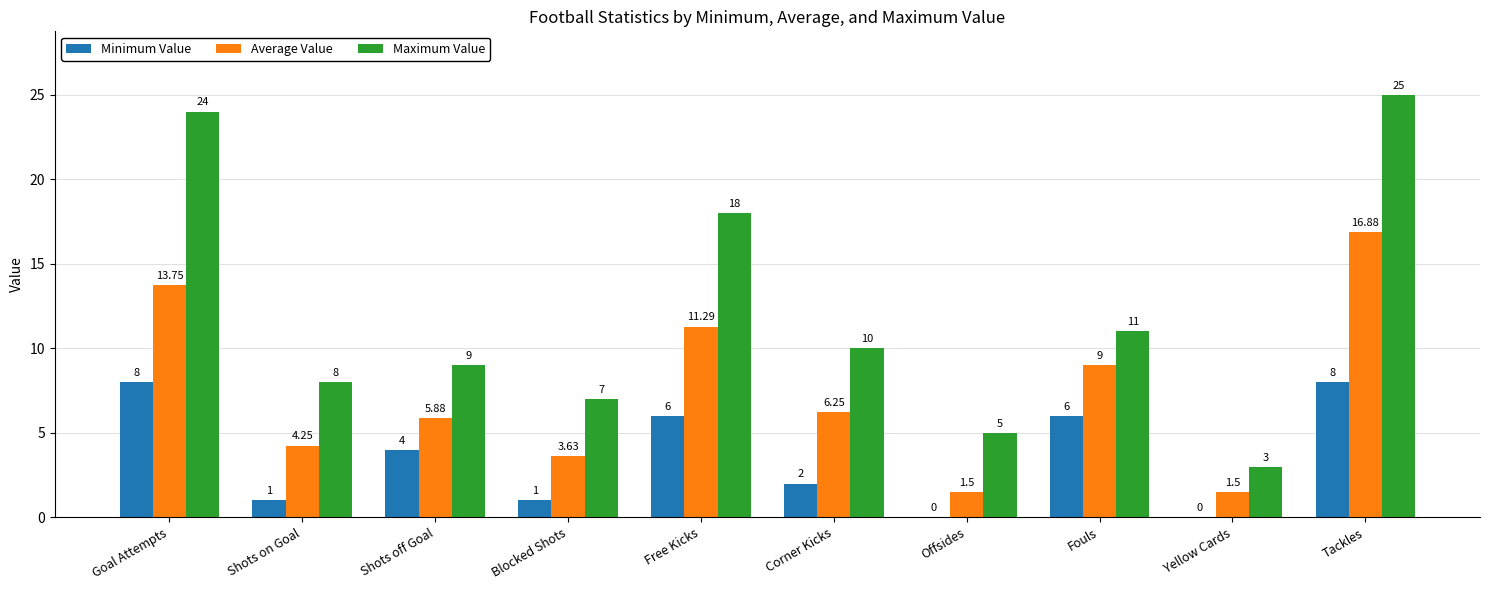

At which category is the sum across all series the highest?

Tackles